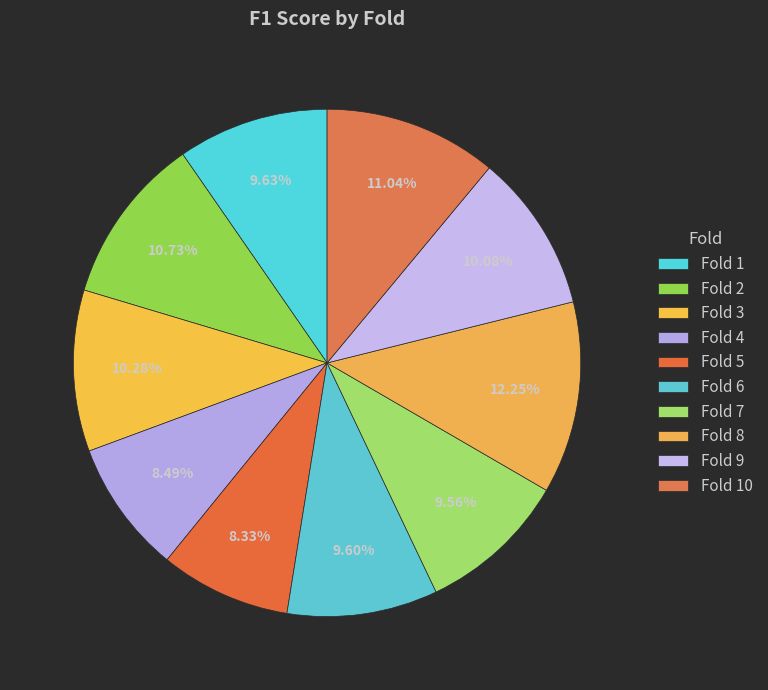

Count the number of slices in the pie.

10